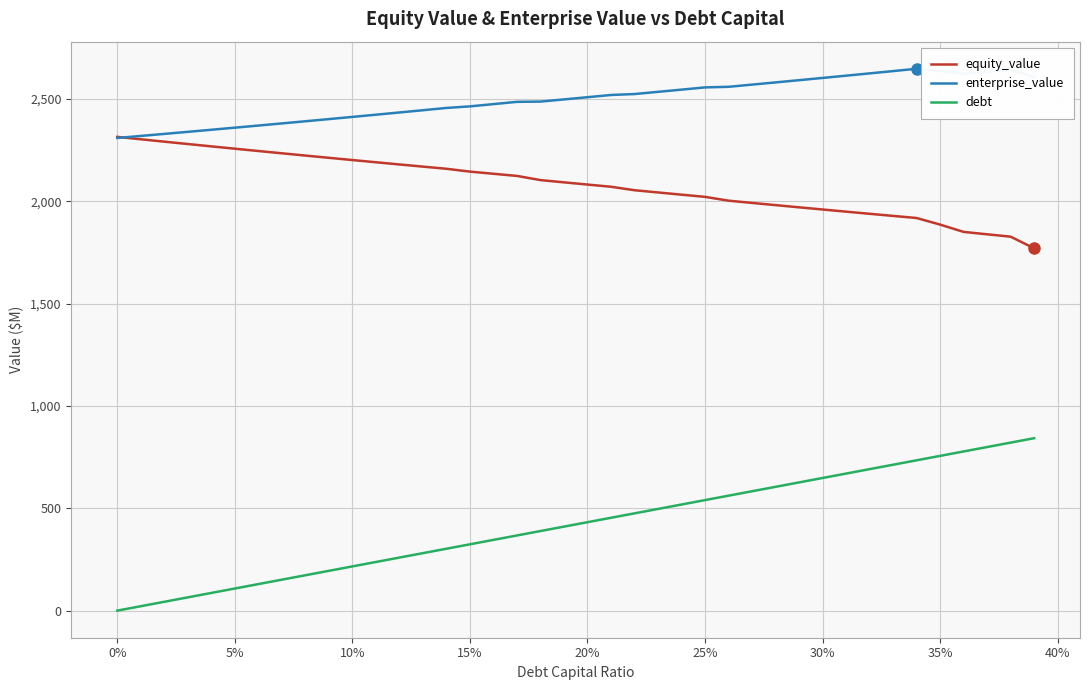

Which series has the largest total across all categories?

enterprise_value